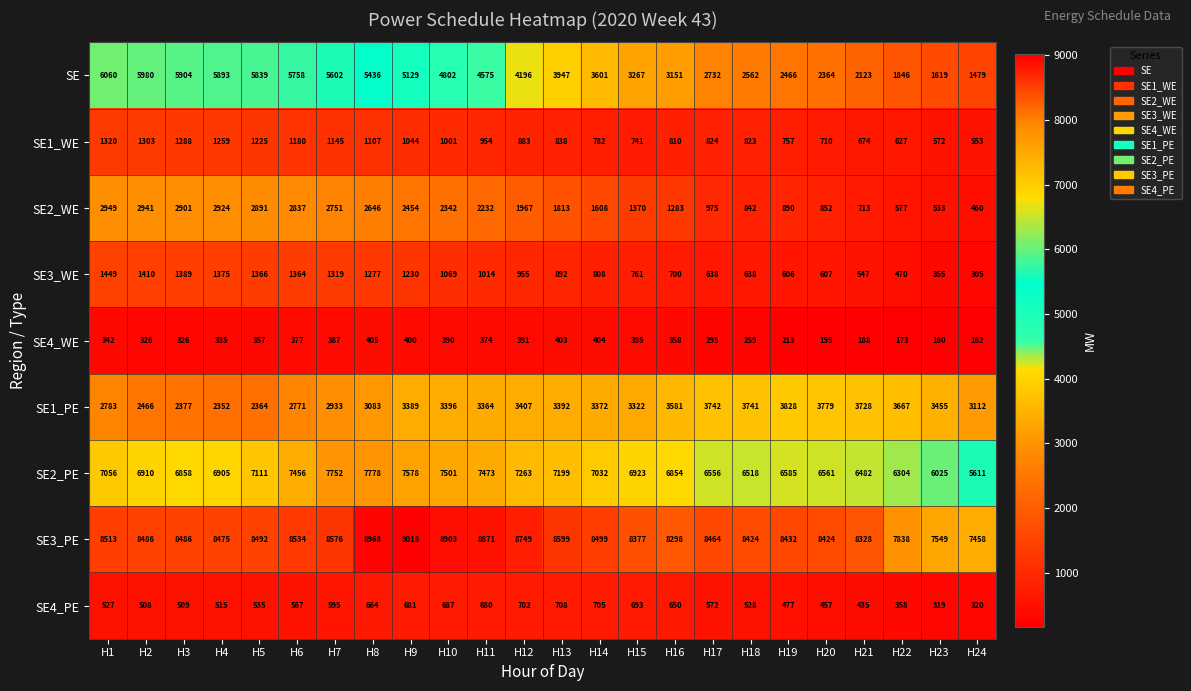

Rank the series at H5 from highest to lowest value.

SE3_PE, SE2_PE, SE, SE2_WE, SE1_PE, SE3_WE, SE1_WE, SE4_PE, SE4_WE